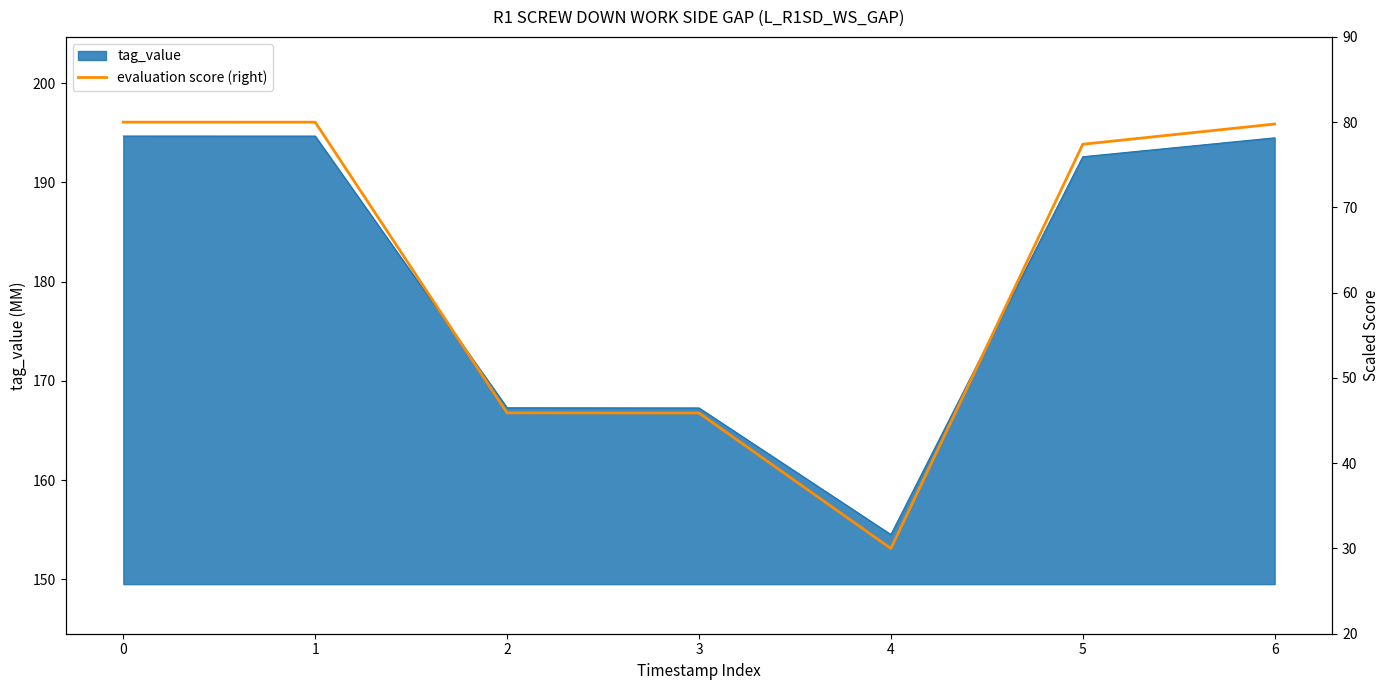

Where is the first local minimum?

4